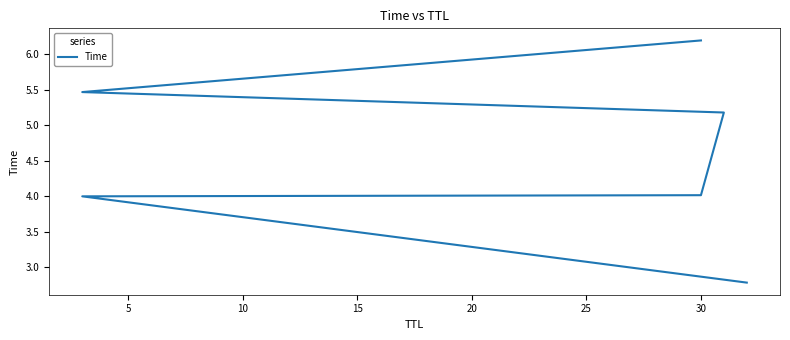

Which has a higher value, 0 or 25?

25